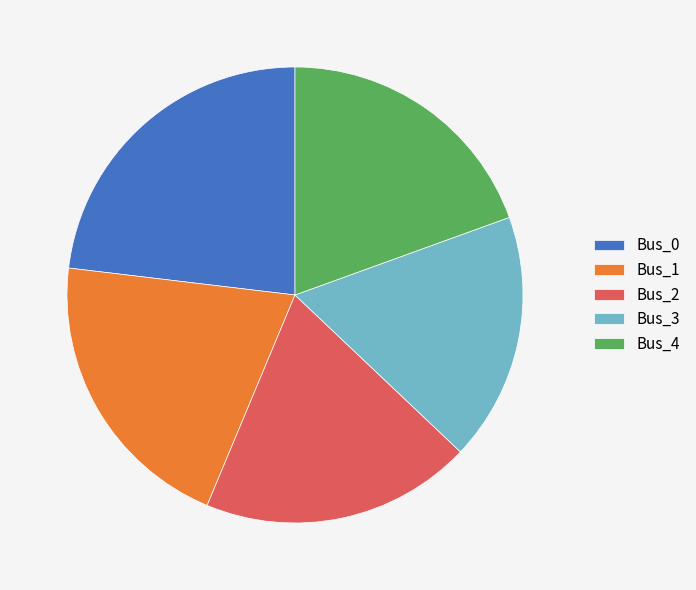

Which category has the smallest portion of the pie?

Bus_3